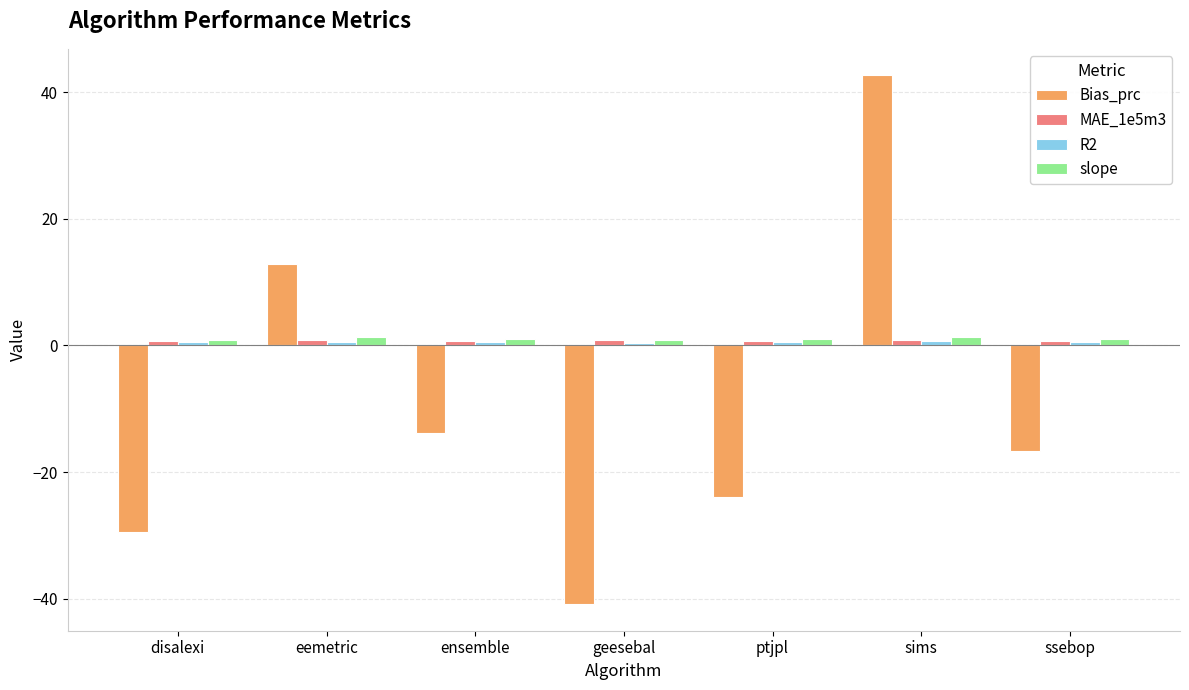

Which category has the lowest value across all series?

geesebal